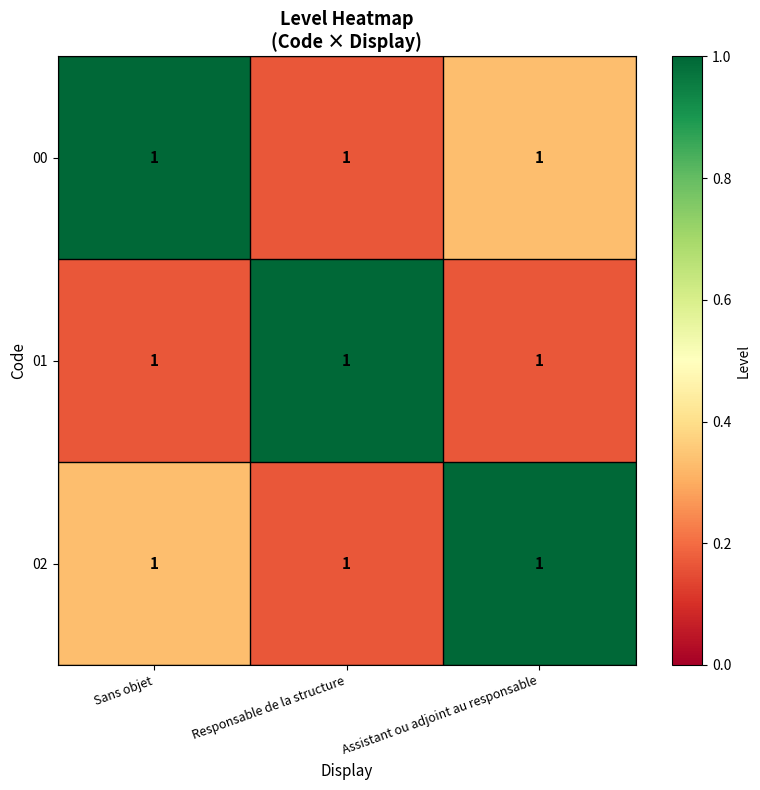

Between Sans objet and Assistant ou adjoint au responsable, which series saw the biggest shift?

00